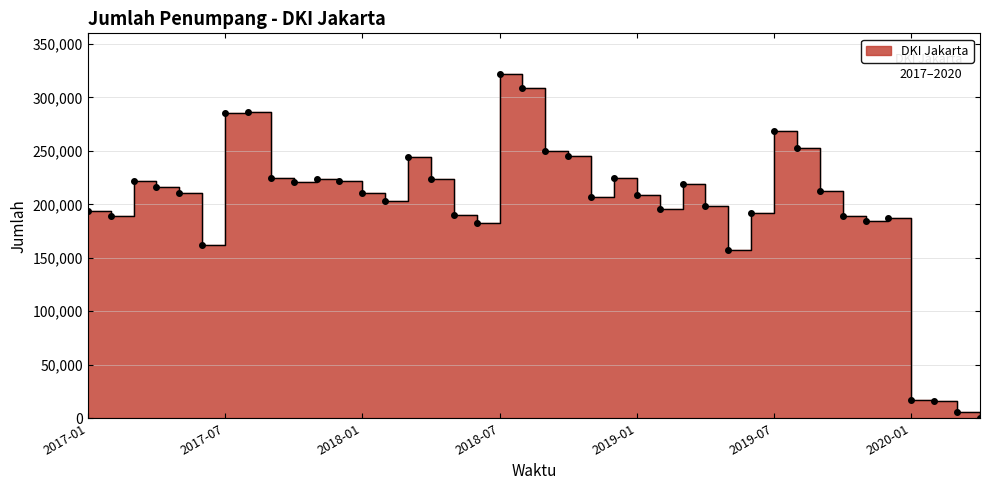

How many values are below 210983?

20